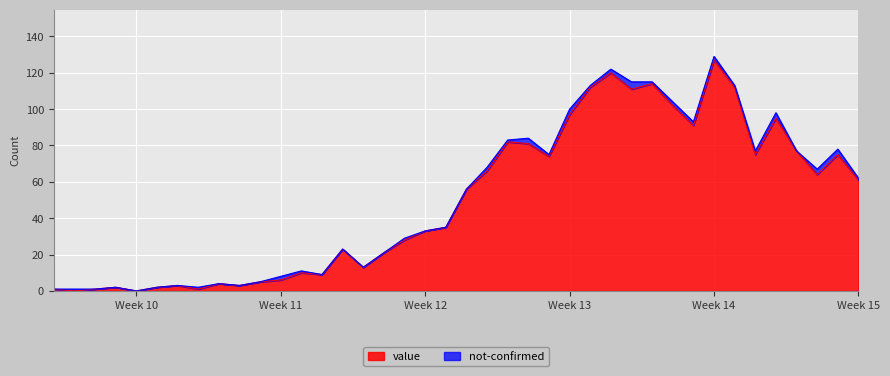

How many lines are shown in the chart?

2